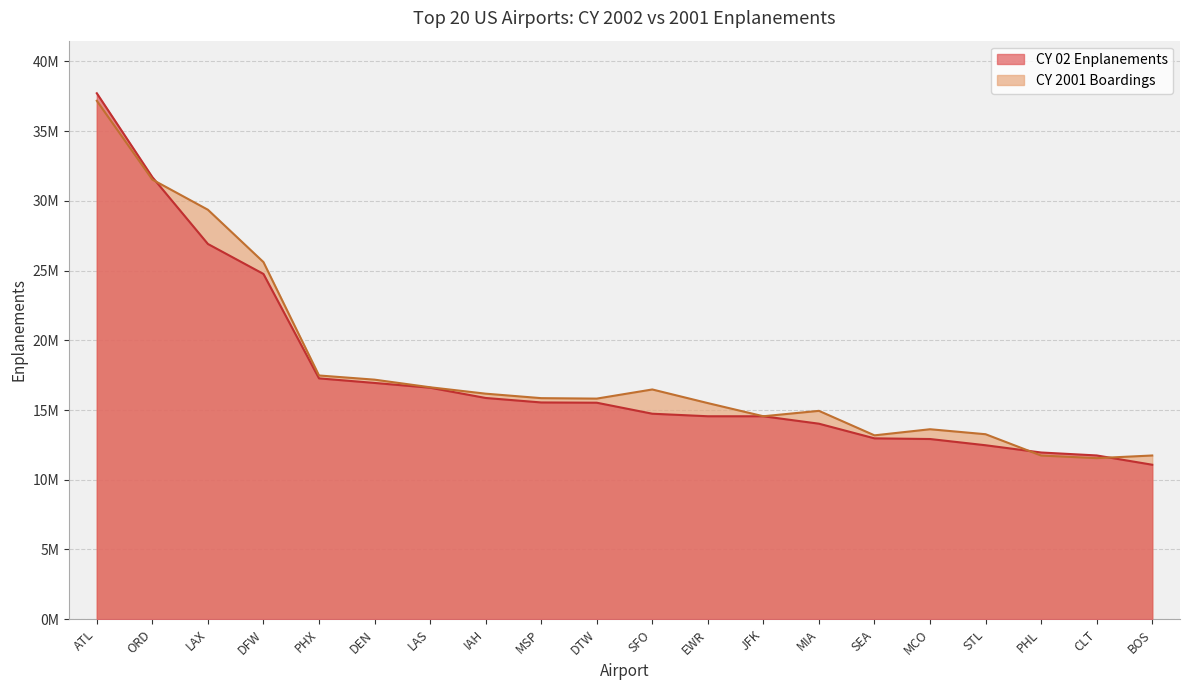

What is the average value of the CY 02 Enplanements series?

17492670